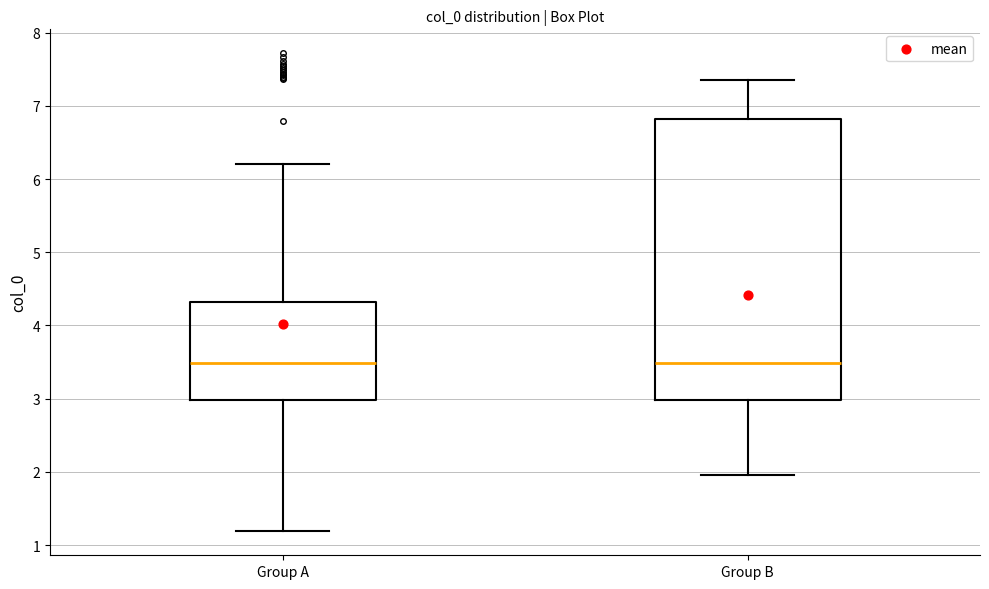

Where is the lower edge of the box for Group B on the y-axis? The values are not printed on the chart, so give them approximately, as read against the axis.

3.0